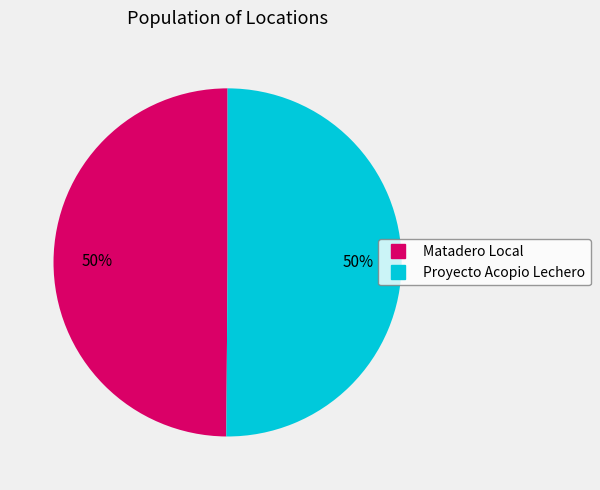

To the nearest percent, what is the average slice percentage?

50%